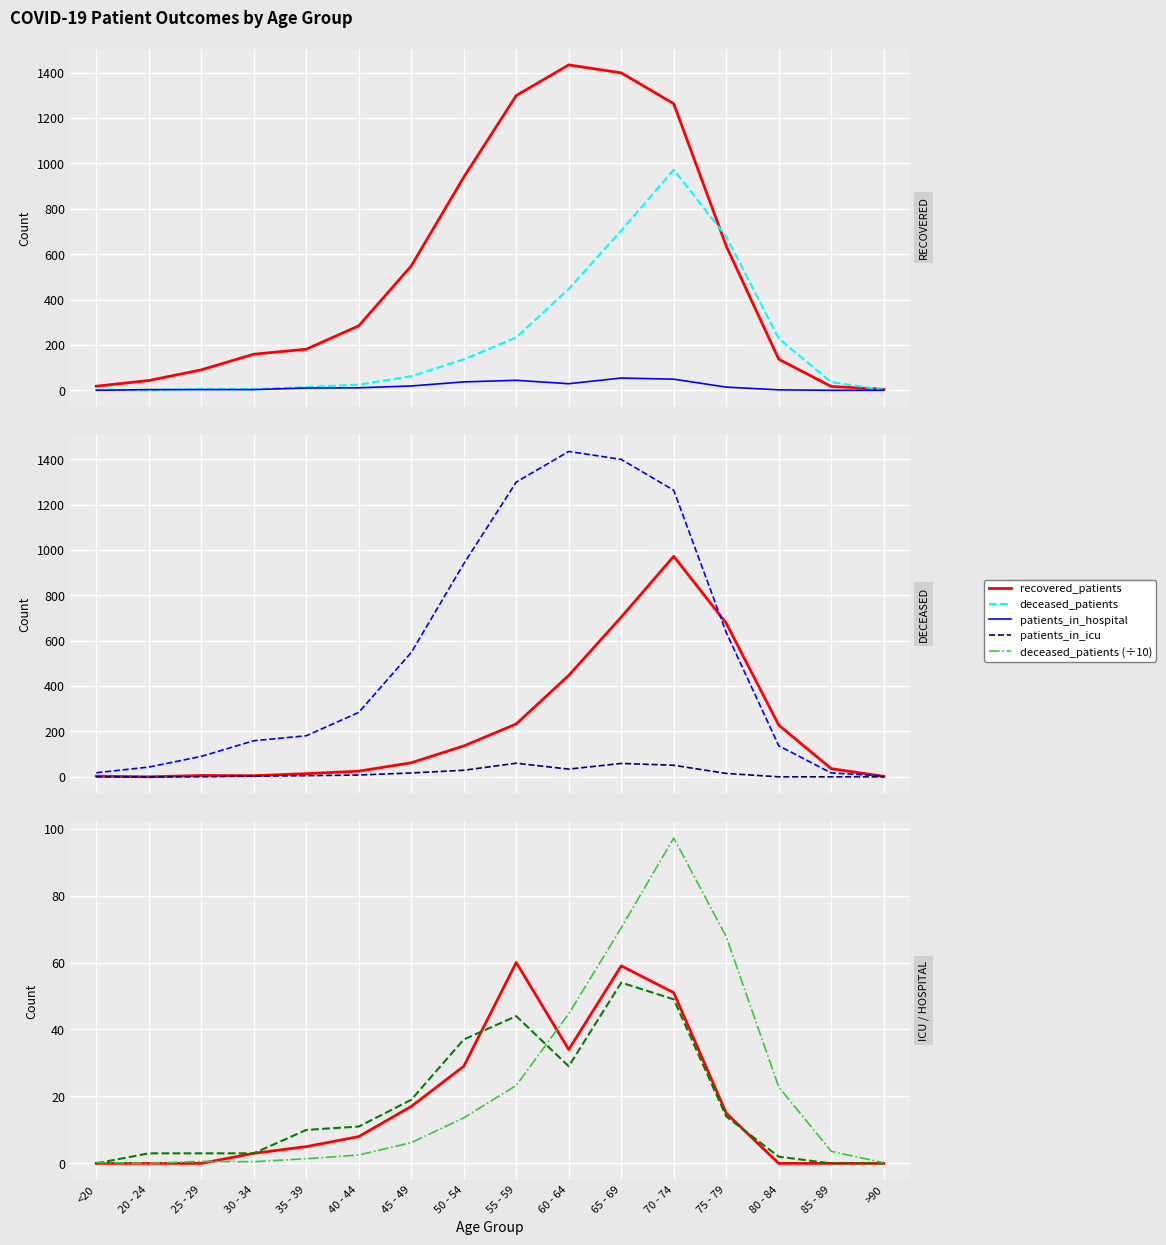

What is the total value across all series at 85 - 89?

56.6